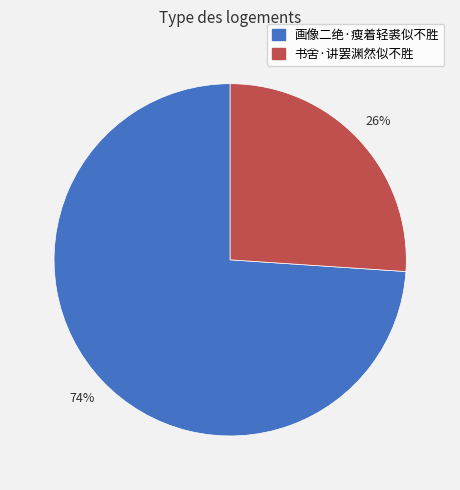

What is the ratio of the value at 书舍·讲罢渊然似不胜 to the value at 画像二绝·瘦着轻裘似不胜?

0.4